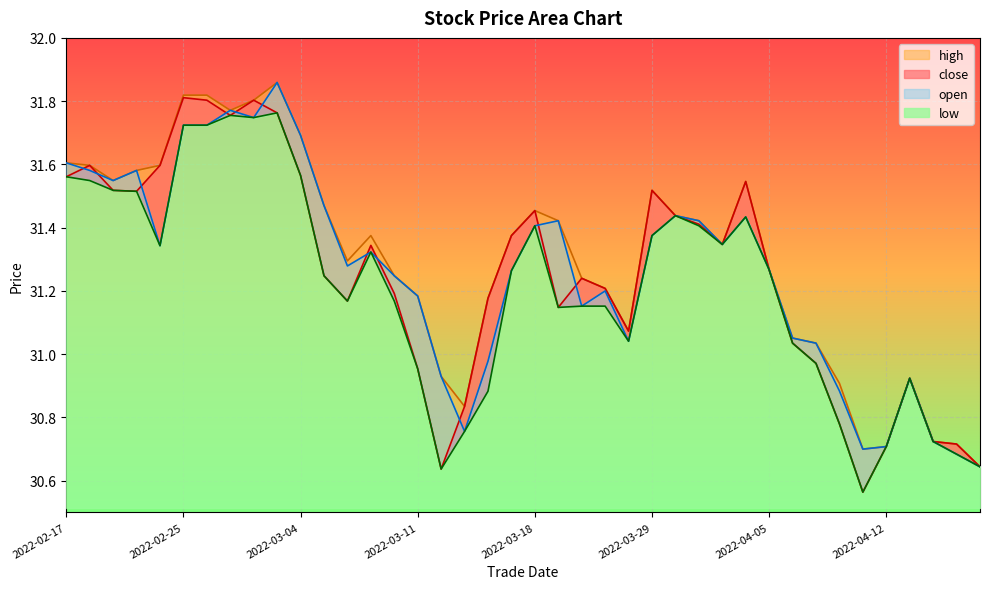

True or false: open and close intersect in this chart.

True